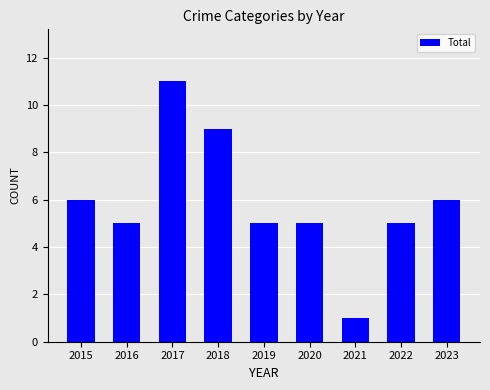

At which category does the chart reach its minimum across all series?

2021